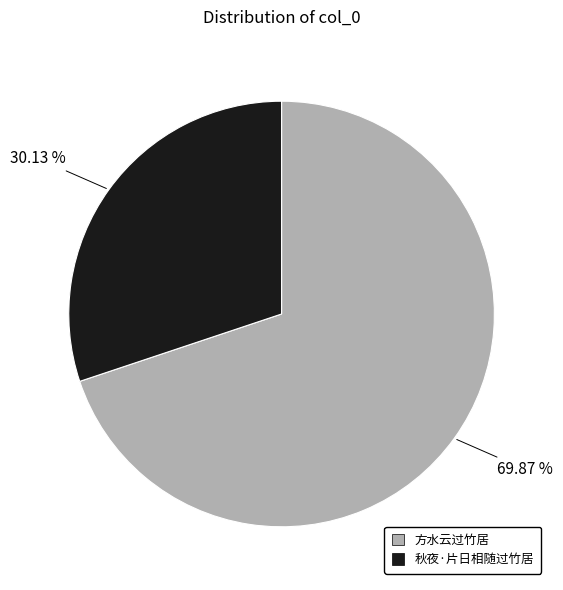

Which slice is the smallest?

秋夜·片日相随过竹居